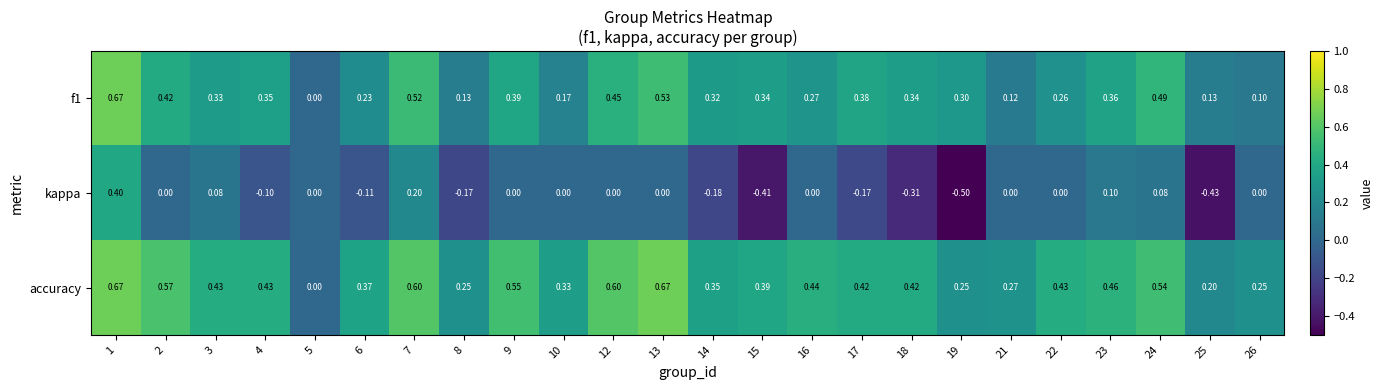

At which category does the chart reach its minimum across all series?

19